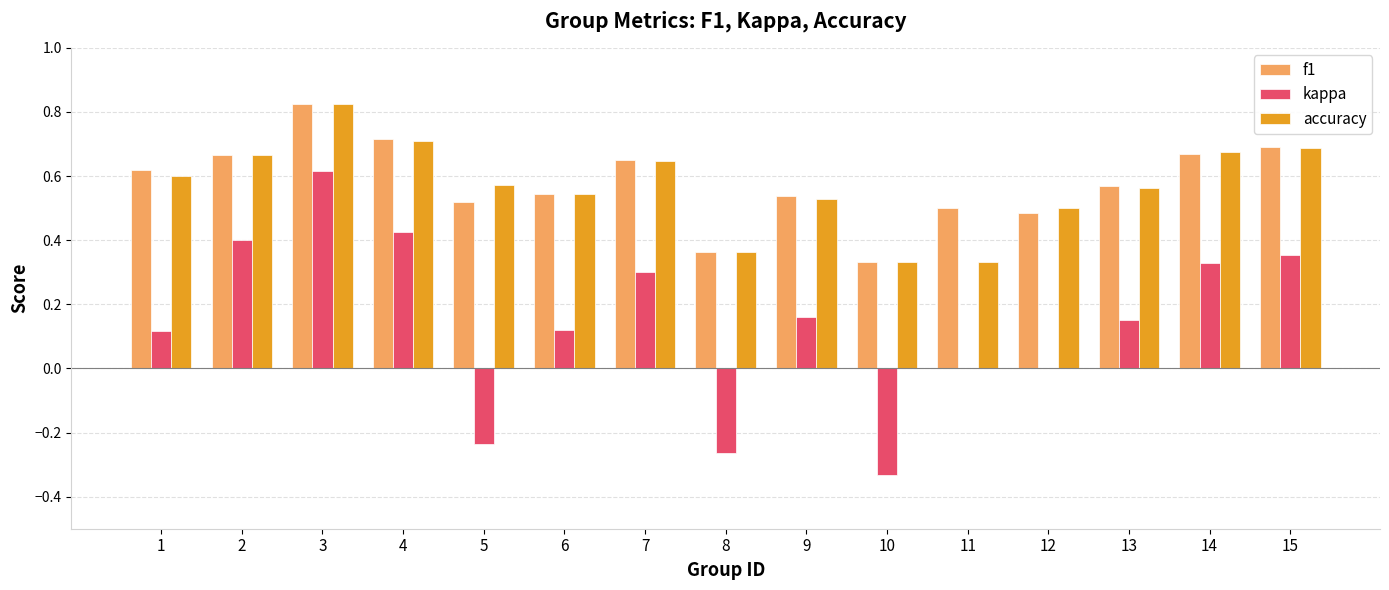

Which series changed the most between 2 and 12?

kappa